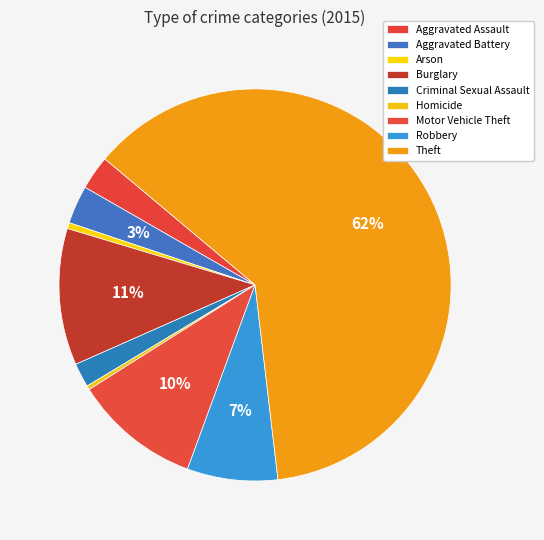

Which category has the biggest portion of the pie?

Theft